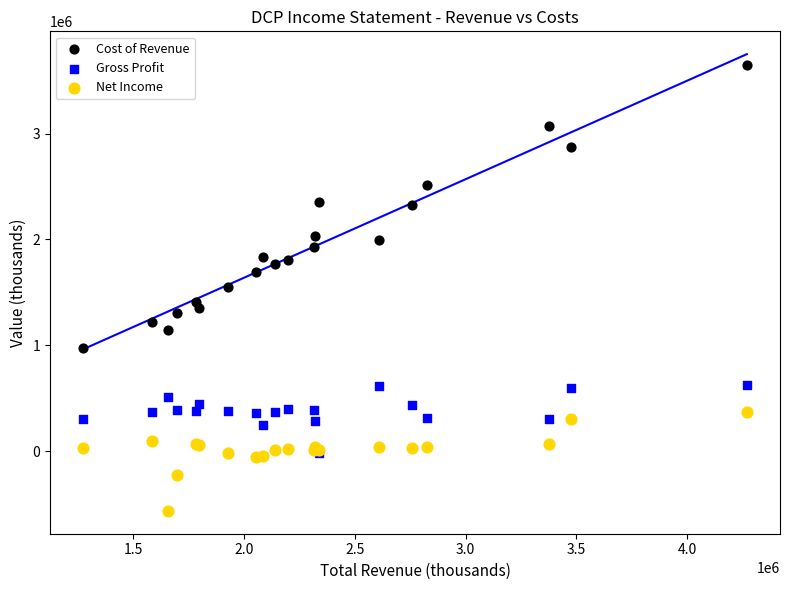

Which series reaches the maximum Y coordinate?

Cost of Revenue